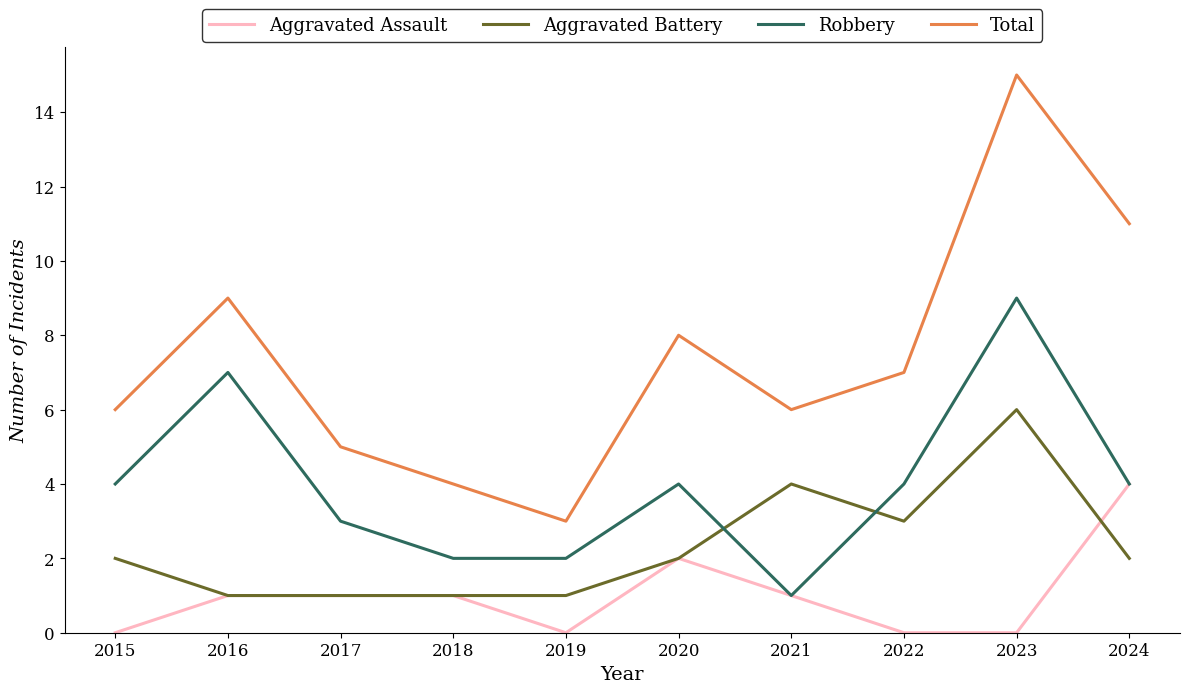

What are all the series names shown in the legend?

Aggravated Assault, Aggravated Battery, Robbery, Total